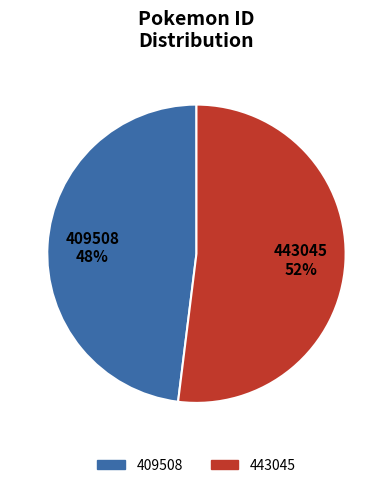

To the nearest percent, what is the combined percentage of 409508 and 443045?

100%